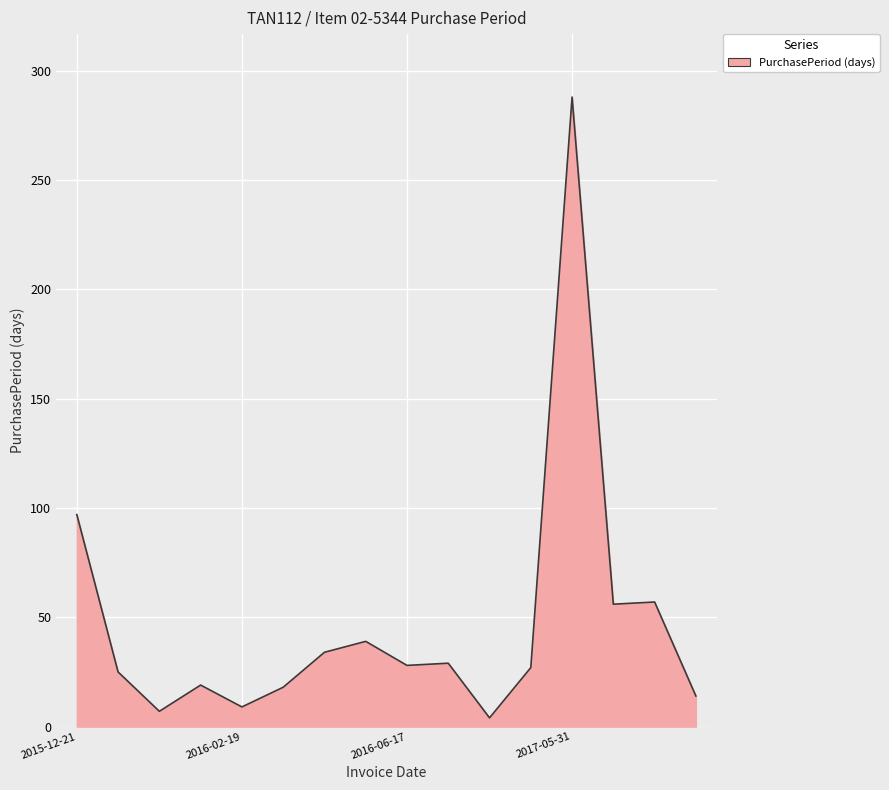

What is the difference between the maximum and minimum values?

284